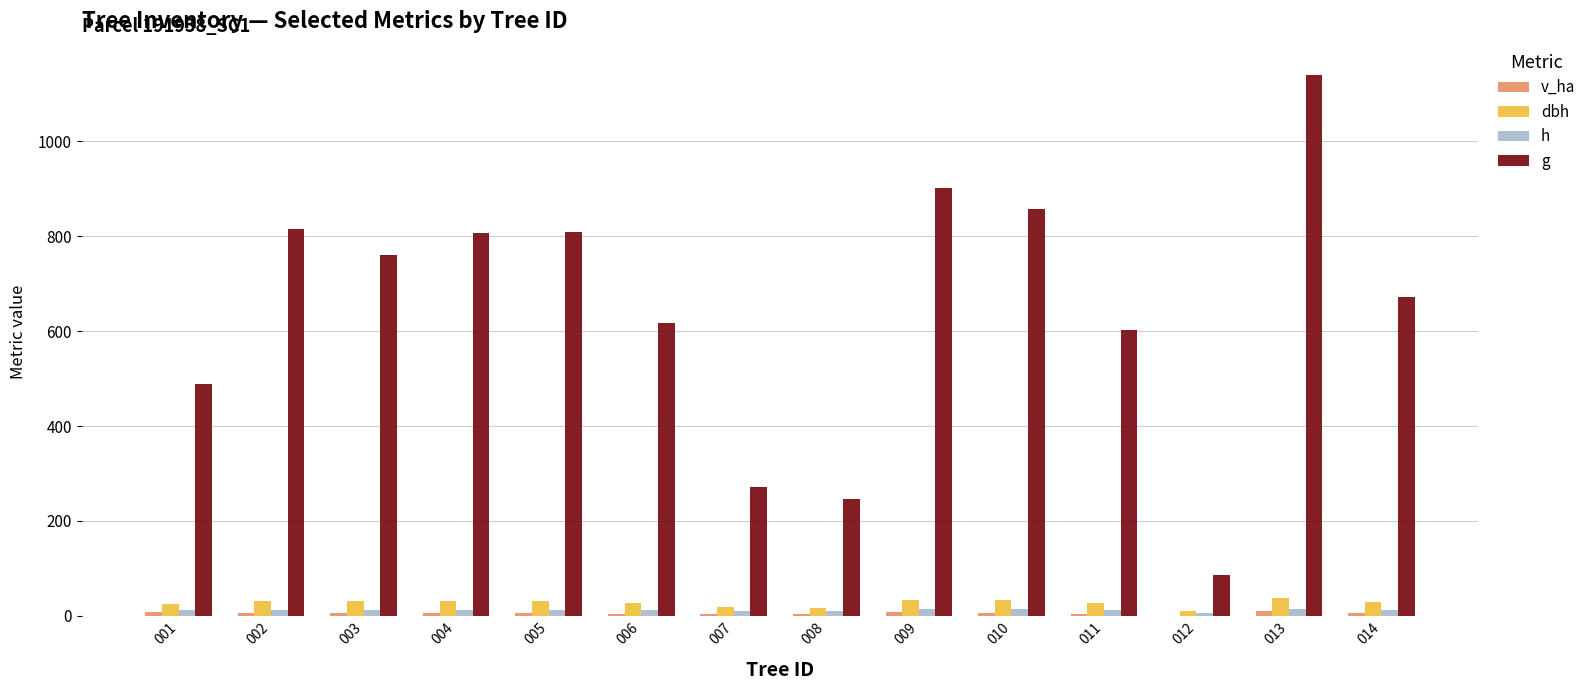

Which series changed the most between 003 and 008?

g